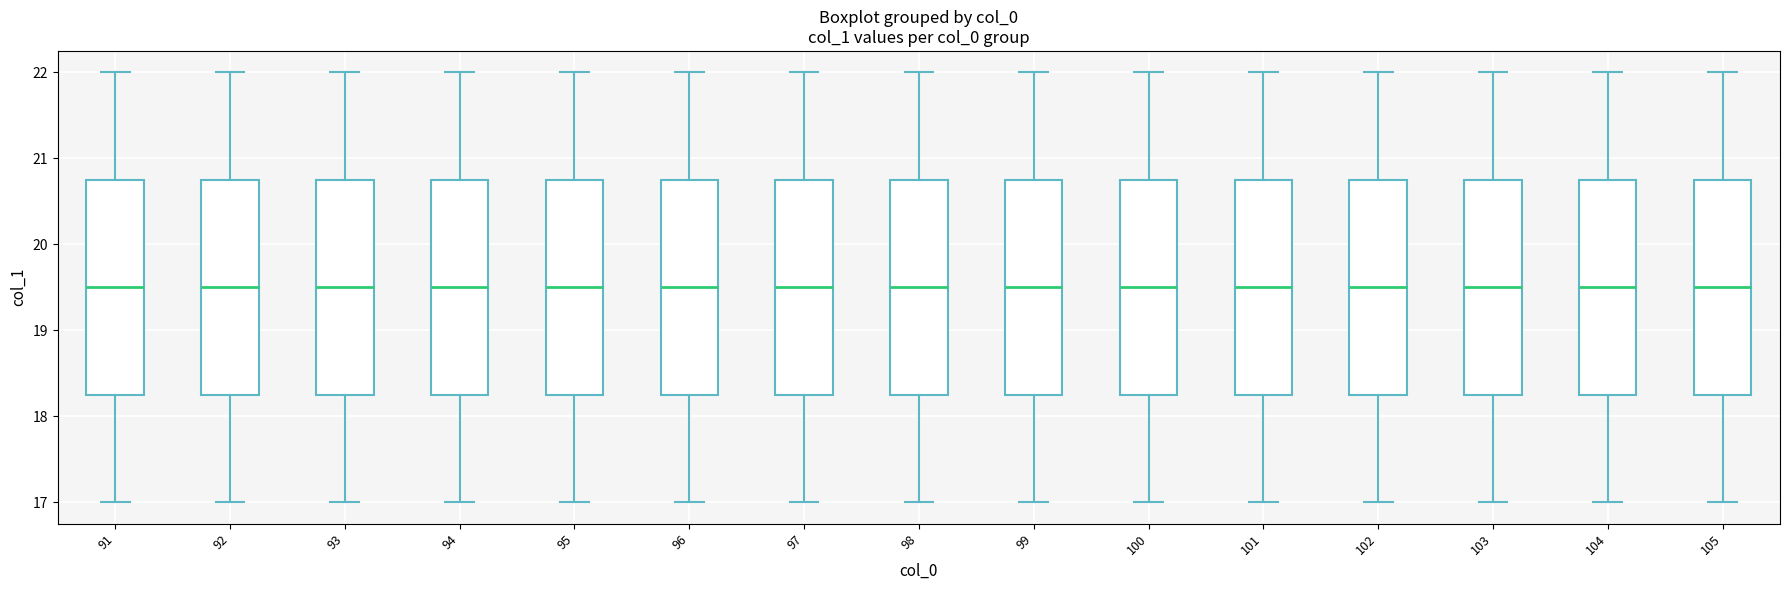

Reading left to right, transcribe this box plot: for each box, give where its median line is, the range the box spans, and where its two whiskers end, as read against the y-axis. The values are not printed on the chart, so give them approximately, as read against the axis.

91: median 19.5, box 18.3 to 20.8, whiskers 17.0 to 22.0
92: median 19.5, box 18.3 to 20.8, whiskers 17.0 to 22.0
93: median 19.5, box 18.3 to 20.8, whiskers 17.0 to 22.0
94: median 19.5, box 18.3 to 20.8, whiskers 17.0 to 22.0
95: median 19.5, box 18.3 to 20.8, whiskers 17.0 to 22.0
96: median 19.5, box 18.3 to 20.8, whiskers 17.0 to 22.0
97: median 19.5, box 18.3 to 20.8, whiskers 17.0 to 22.0
98: median 19.5, box 18.3 to 20.8, whiskers 17.0 to 22.0
99: median 19.5, box 18.3 to 20.8, whiskers 17.0 to 22.0
100: median 19.5, box 18.3 to 20.8, whiskers 17.0 to 22.0
101: median 19.5, box 18.3 to 20.8, whiskers 17.0 to 22.0
102: median 19.5, box 18.3 to 20.8, whiskers 17.0 to 22.0
103: median 19.5, box 18.3 to 20.8, whiskers 17.0 to 22.0
104: median 19.5, box 18.3 to 20.8, whiskers 17.0 to 22.0
105: median 19.5, box 18.3 to 20.8, whiskers 17.0 to 22.0